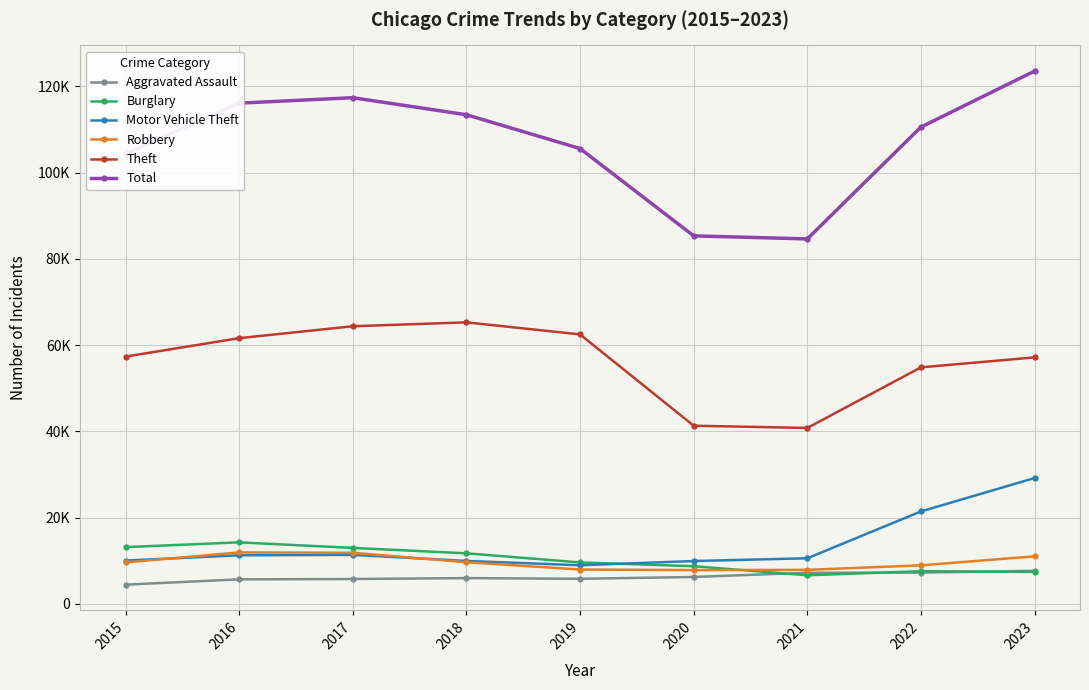

Rank the series by their maximum value, from highest to lowest.

Total, Theft, Motor Vehicle Theft, Burglary, Robbery, Aggravated Assault